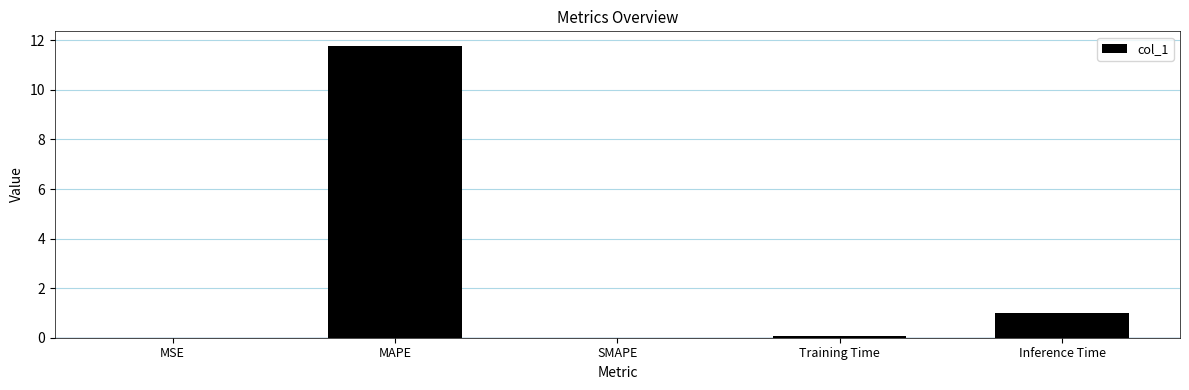

Read the value at MAPE.

11.8